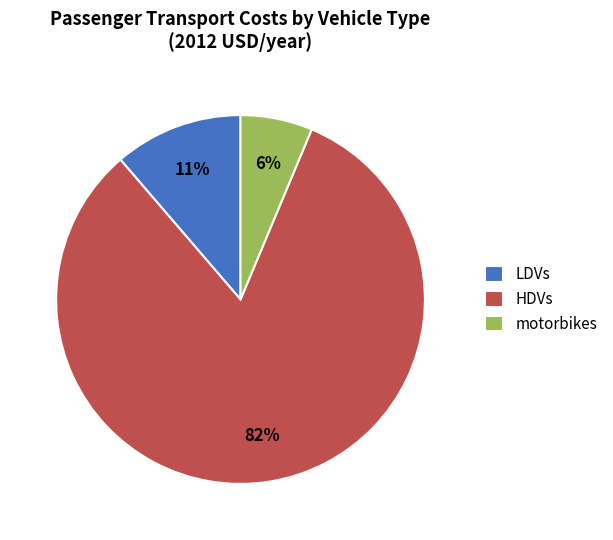

Do motorbikes and HDVs together represent more than half of the pie?

Yes